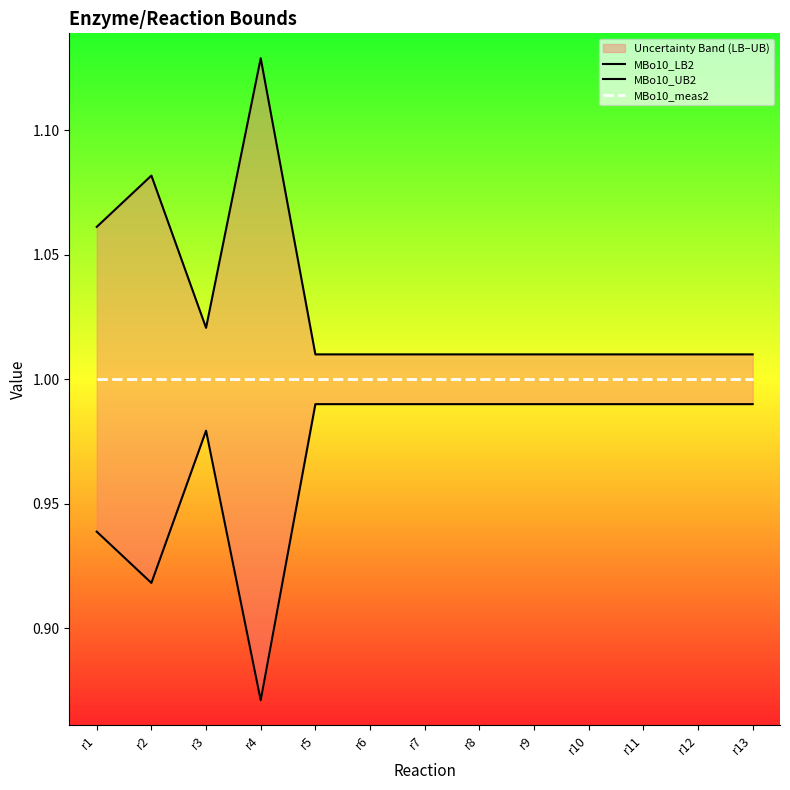

True or false: MBo10_UB2 has more than 1 interior local peaks.

True